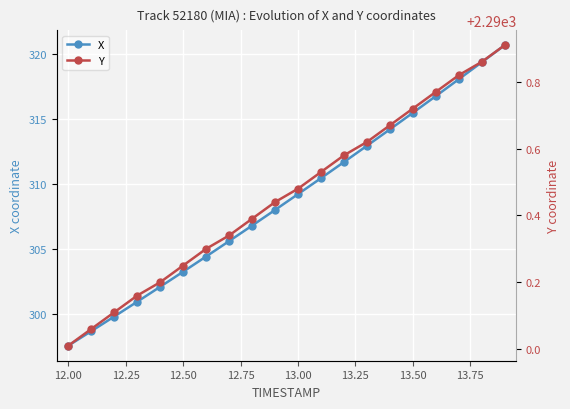

True or false: X and Y cross at least once.

False